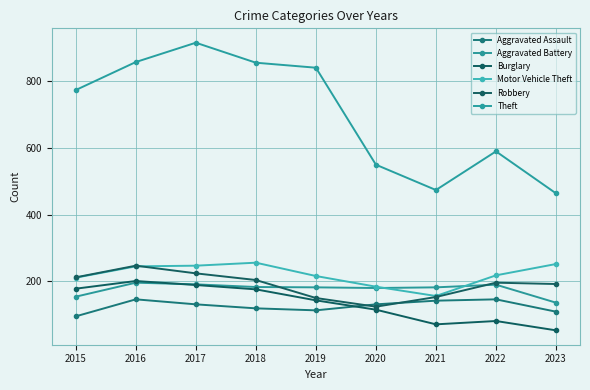

True or false: Robbery and Aggravated Assault cross at least once.

True